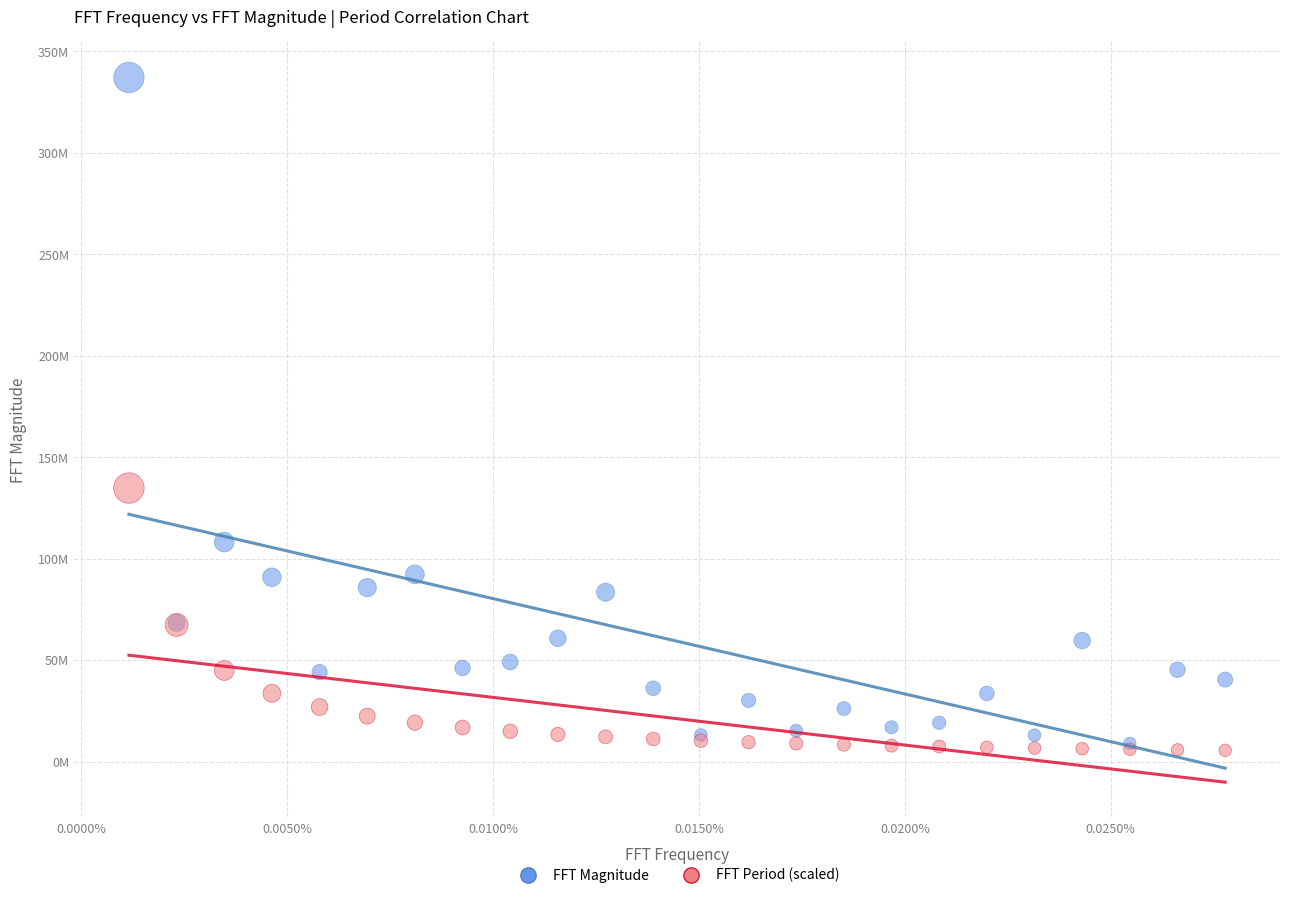

What are all the series names shown in the legend?

FFT Magnitude, FFT Period (scaled)